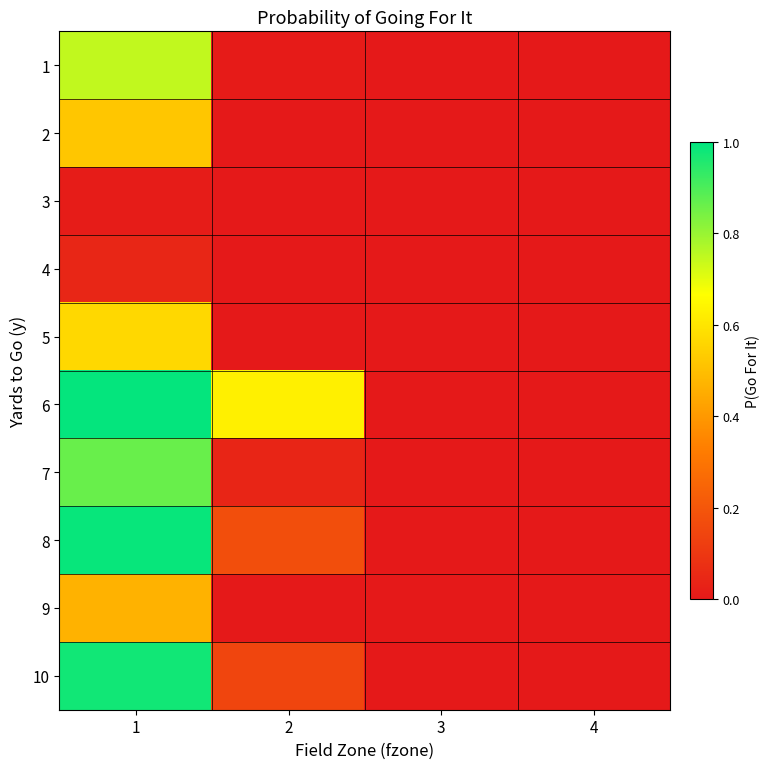

How many distinct data groups are displayed?

10